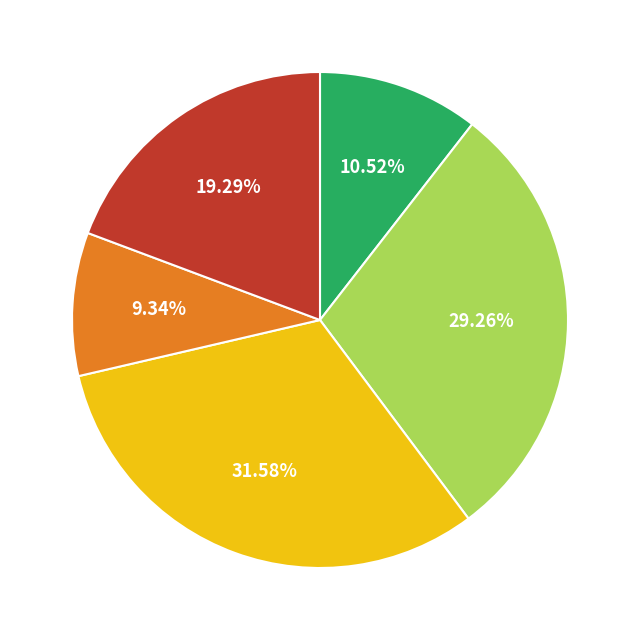

How many segments does this pie chart have?

5